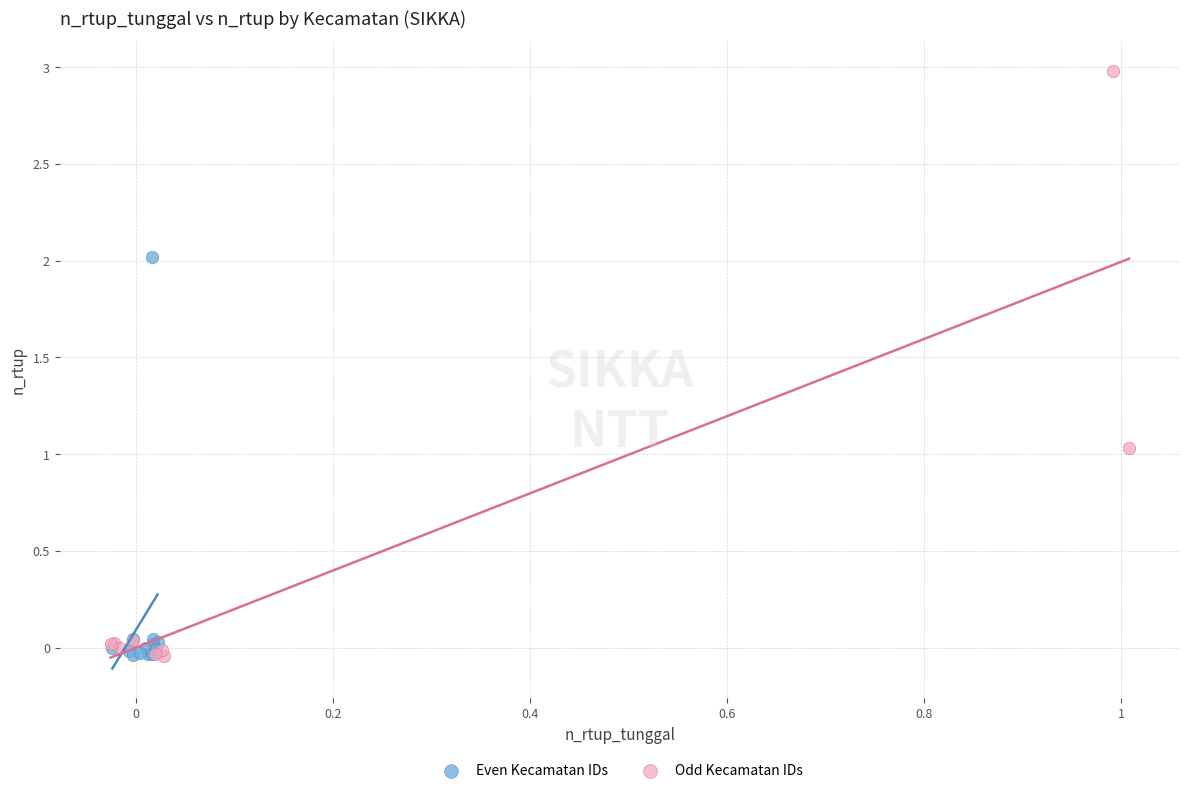

Which series has the largest Y range (max minus min)?

Odd Kecamatan IDs